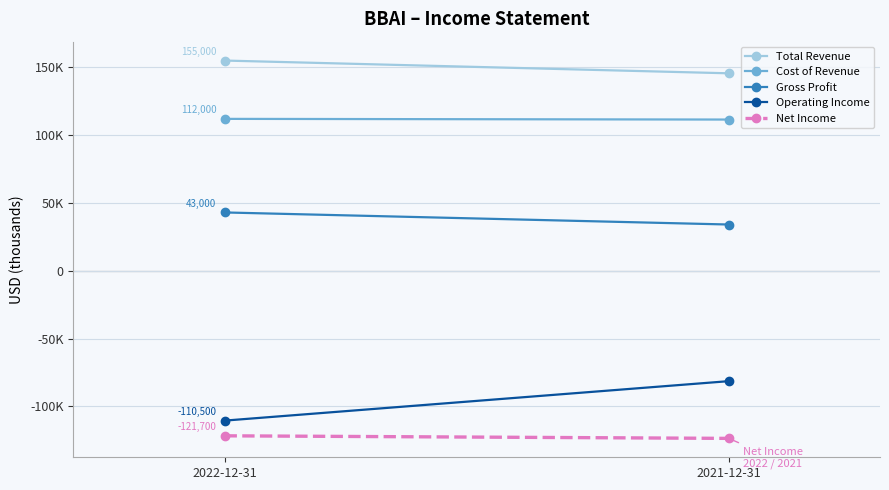

What is the average value of the Net Income series?

-122650